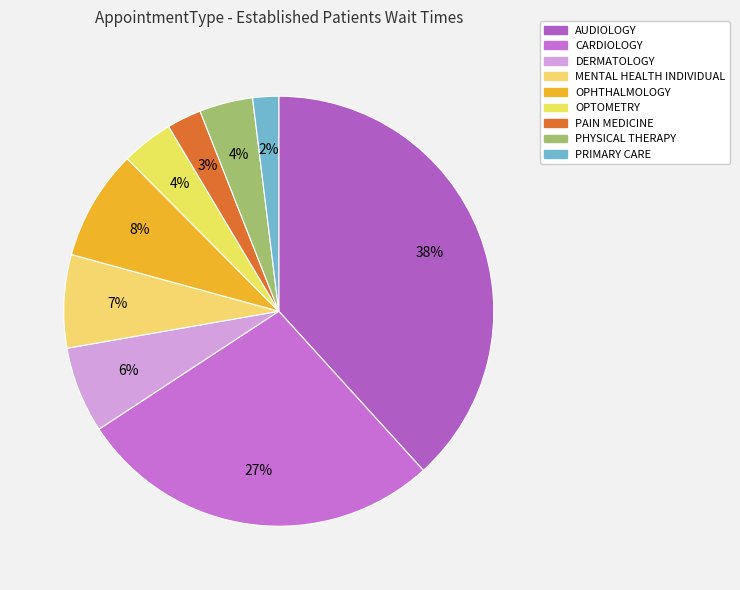

Rank the categories by value from highest to lowest.

AUDIOLOGY, CARDIOLOGY, OPHTHALMOLOGY, MENTAL HEALTH INDIVIDUAL, DERMATOLOGY, PHYSICAL THERAPY, OPTOMETRY, PAIN MEDICINE, PRIMARY CARE